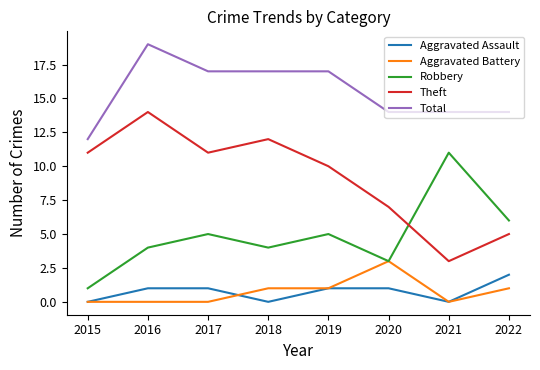

At which category is the sum across all series the highest?

2016